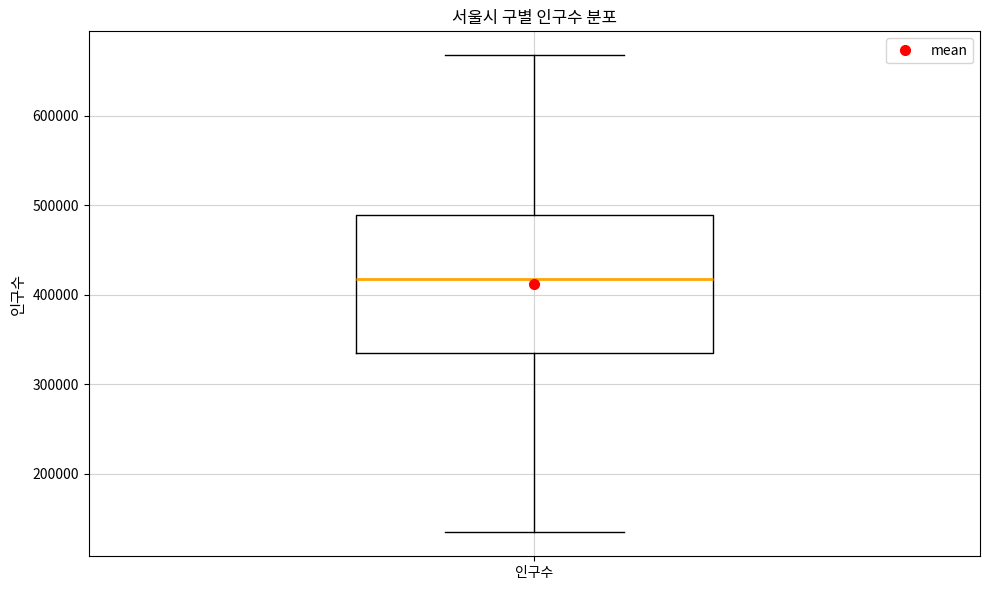

Read this box plot against the y-axis: the position of the median line, the range covered by the box, and the ends of both whiskers. The values are not printed on the chart, so give them approximately, as read against the axis.

median 420000, box 330000 to 490000, whiskers 130000 to 670000